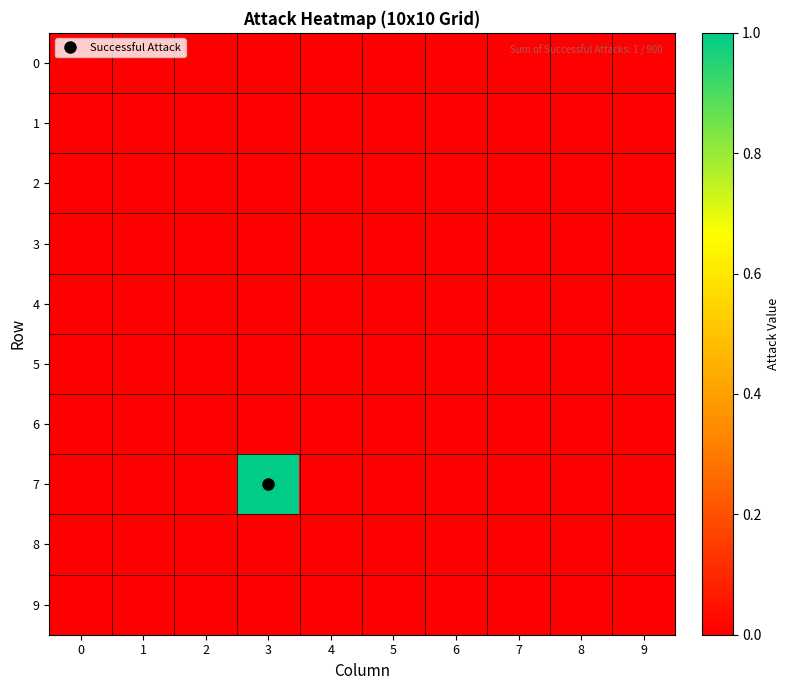

Reading left to right, transcribe all the data shown in this chart.

0: 0=0	1=0	2=0	3=0	4=0	5=0	6=0	7=0	8=0	9=0
1: 0=0	1=0	2=0	3=0	4=0	5=0	6=0	7=0	8=0	9=0
2: 0=0	1=0	2=0	3=0	4=0	5=0	6=0	7=0	8=0	9=0
3: 0=0	1=0	2=0	3=0	4=0	5=0	6=0	7=0	8=0	9=0
4: 0=0	1=0	2=0	3=0	4=0	5=0	6=0	7=0	8=0	9=0
5: 0=0	1=0	2=0	3=0	4=0	5=0	6=0	7=0	8=0	9=0
6: 0=0	1=0	2=0	3=0	4=0	5=0	6=0	7=0	8=0	9=0
7: 0=0	1=0	2=0	3=1	4=0	5=0	6=0	7=0	8=0	9=0
8: 0=0	1=0	2=0	3=0	4=0	5=0	6=0	7=0	8=0	9=0
9: 0=0	1=0	2=0	3=0	4=0	5=0	6=0	7=0	8=0	9=0